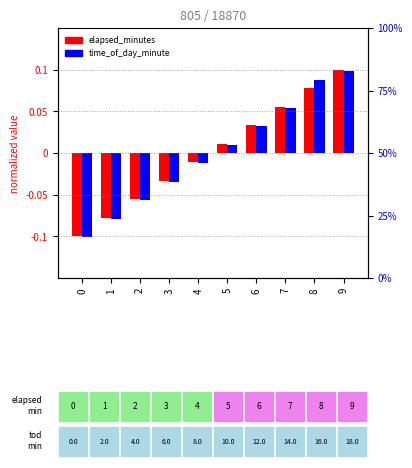

How many data points in elapsed_minutes are above 0?

5